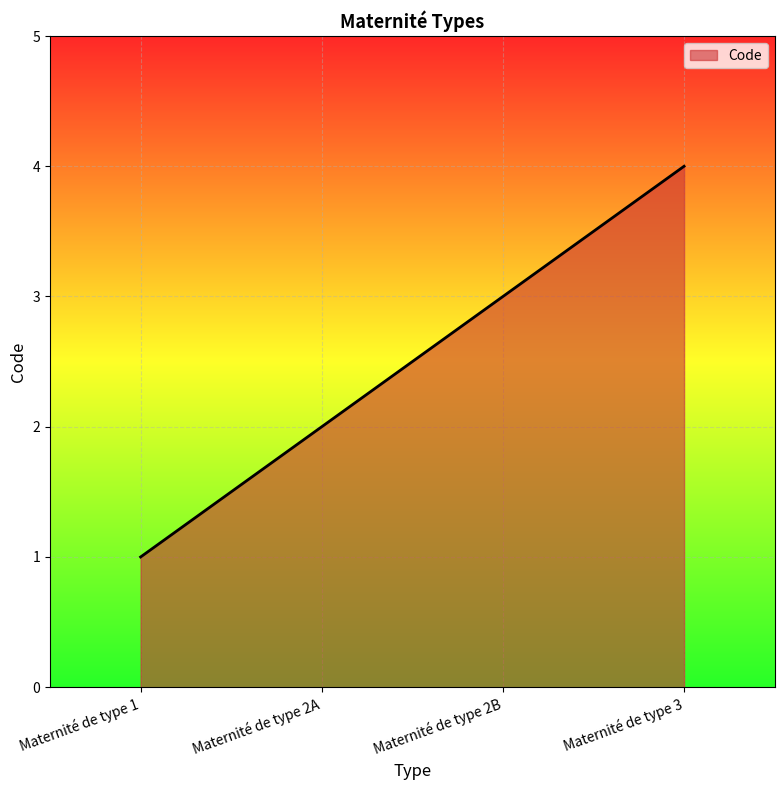

The value at Maternité de type 1 is 0. True or false?

False